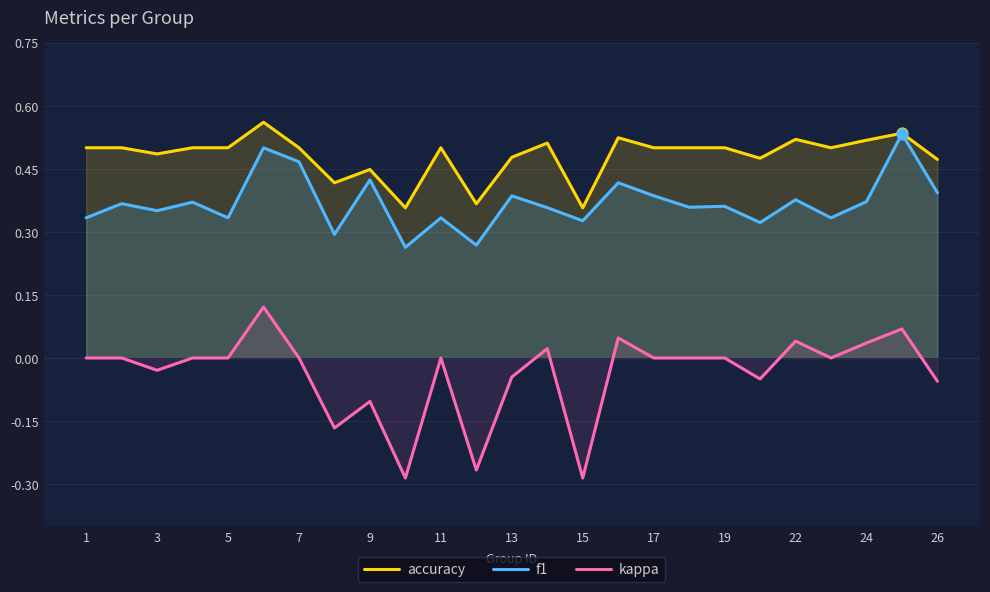

Which series has the largest total across all categories?

accuracy